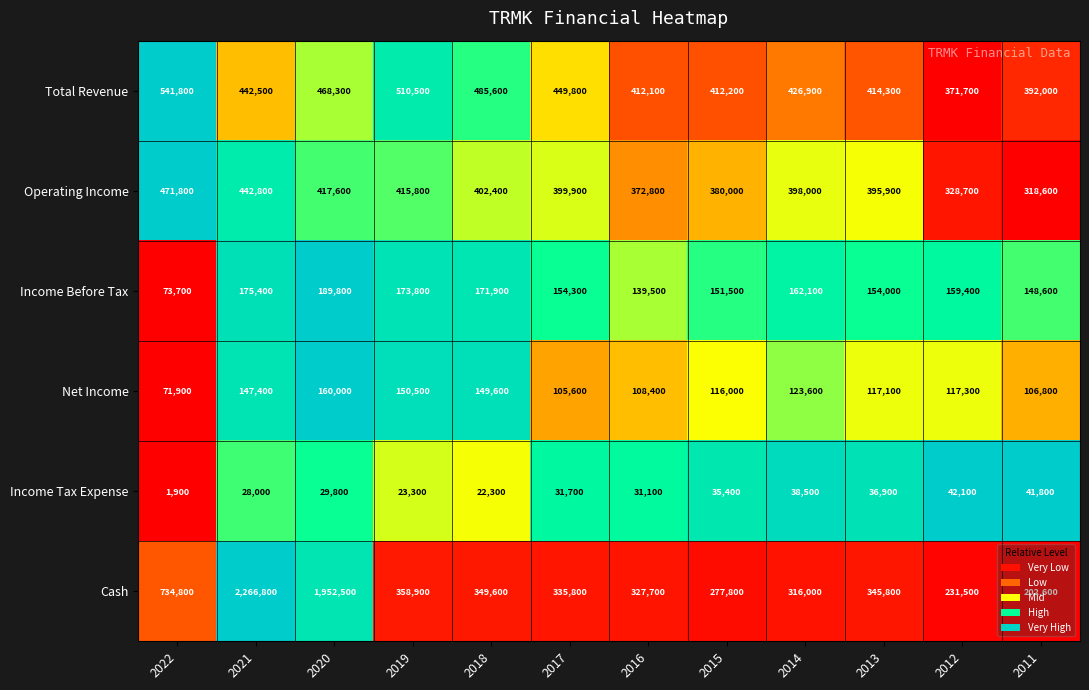

What is the average value of the Income Before Tax series?

154500